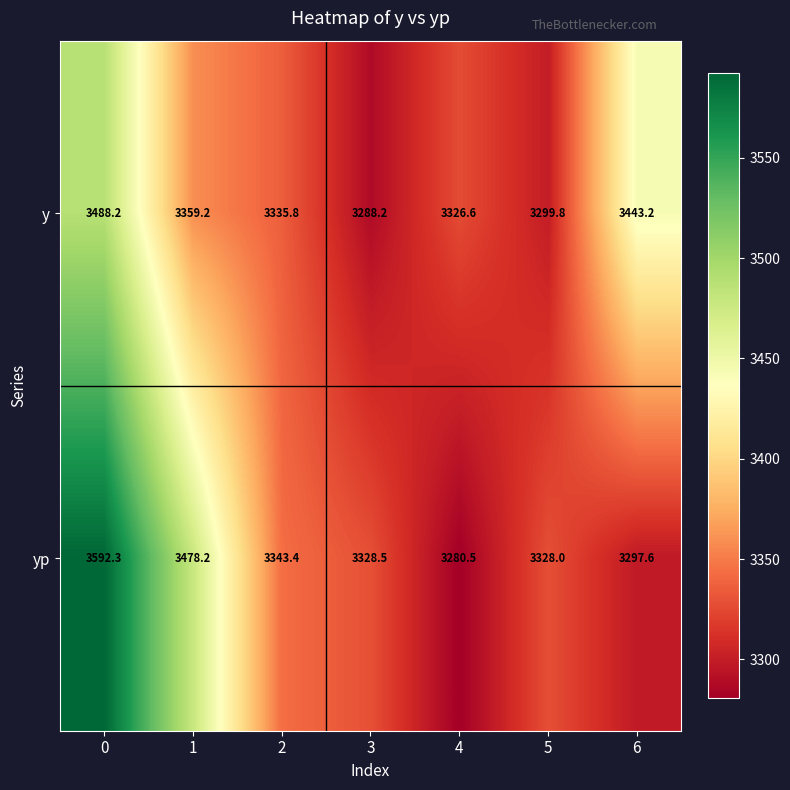

Which category has the lowest value across all series?

4